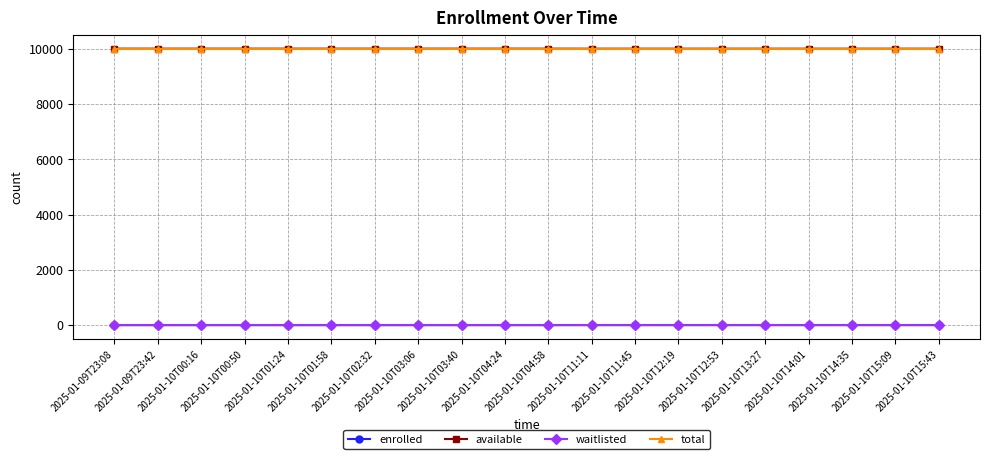

Is the value of available at 2025-01-09T23:42 greater than the value of waitlisted at 2025-01-10T04:58?

Yes